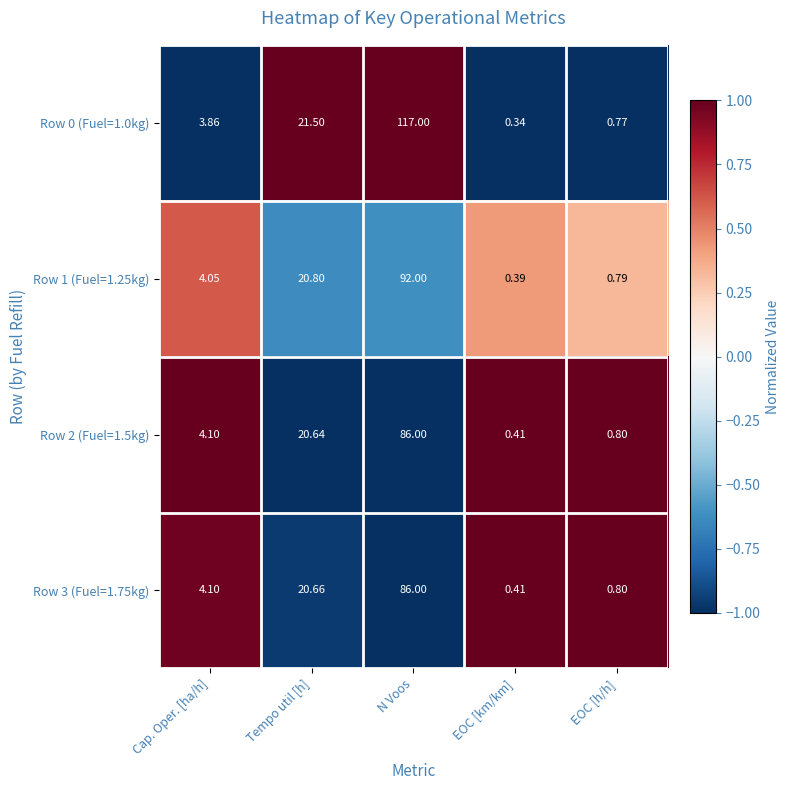

At which label is Row 1 (Fuel=1.25kg) closest to 46?

Tempo util [h]